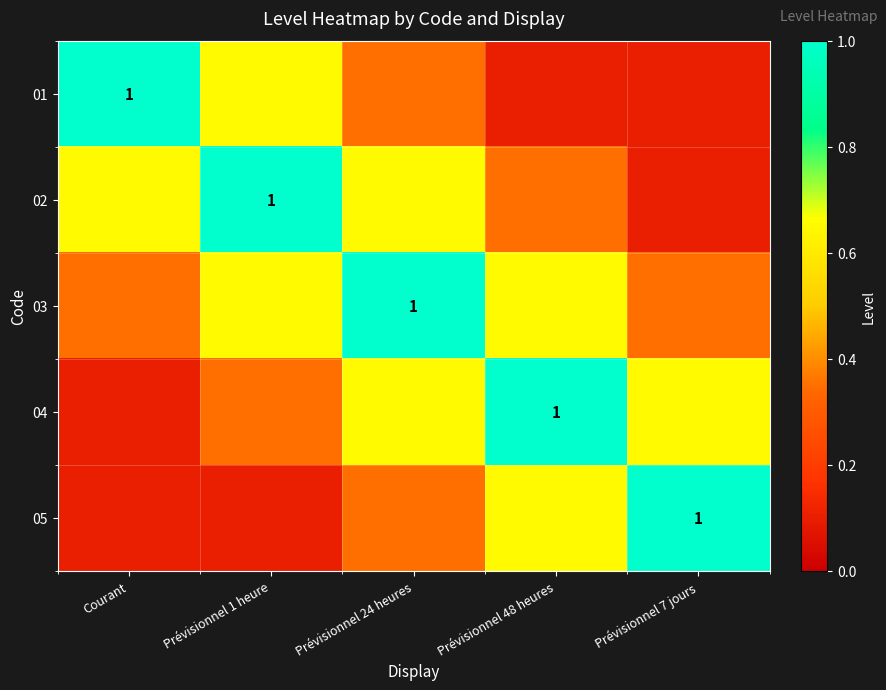

Is it true that 05 equals 0.6 at Prévisionnel 24 heures?

False